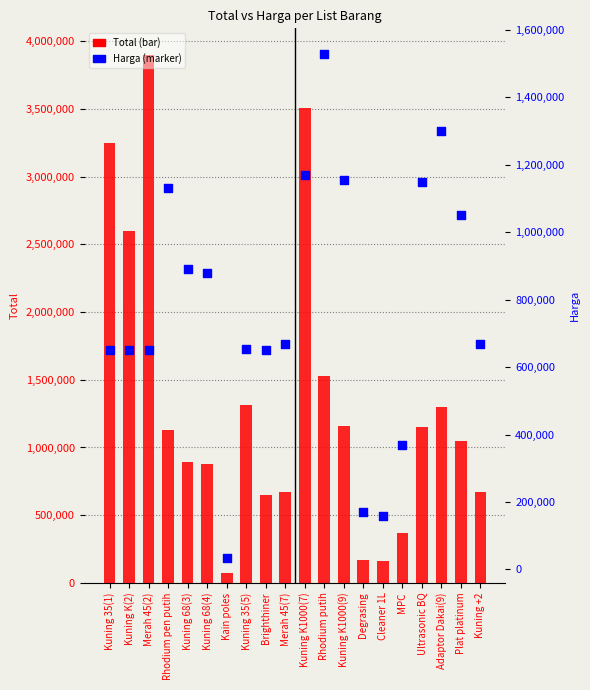

Which series contains the highest Y value?

Total